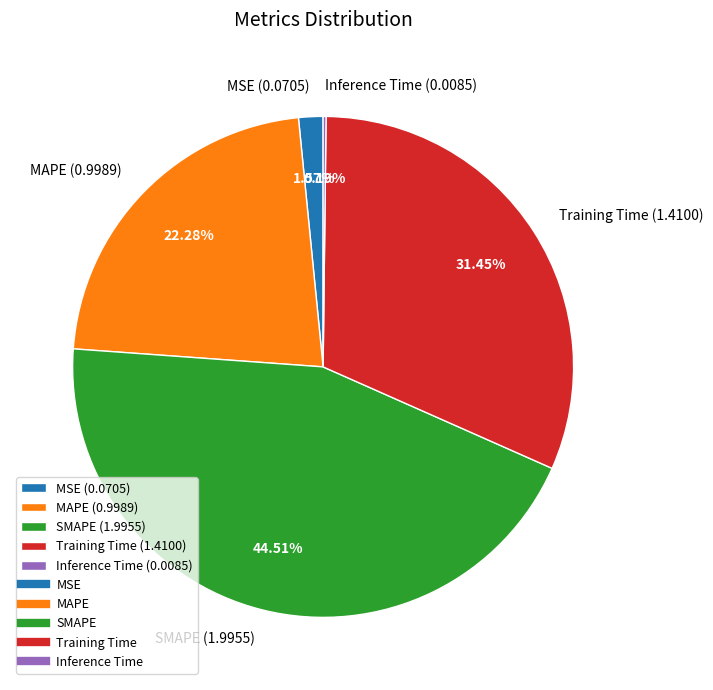

Do MAPE (0.9989) and MSE (0.0705) together represent more than half of the pie?

No